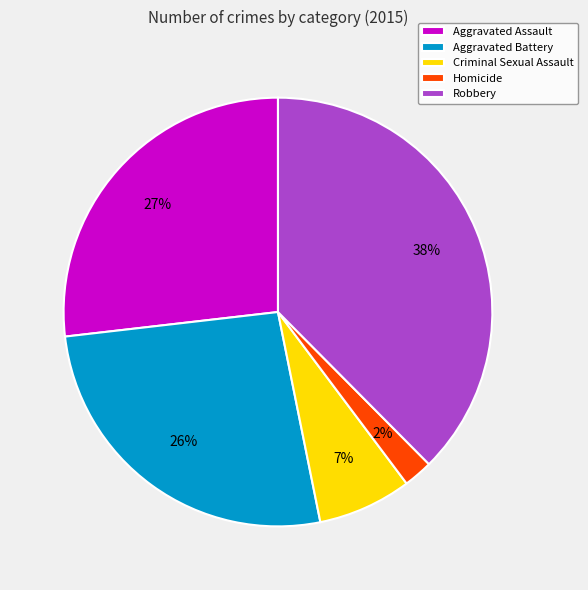

Which has a higher value, Aggravated Assault or Homicide?

Aggravated Assault